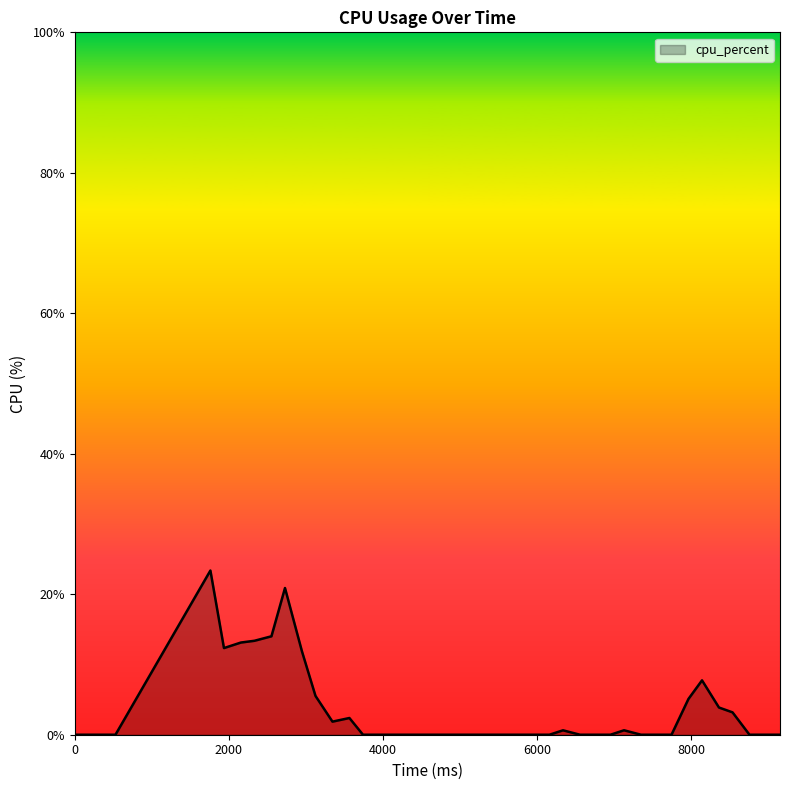

What is the difference between the maximum and minimum values?

23.4